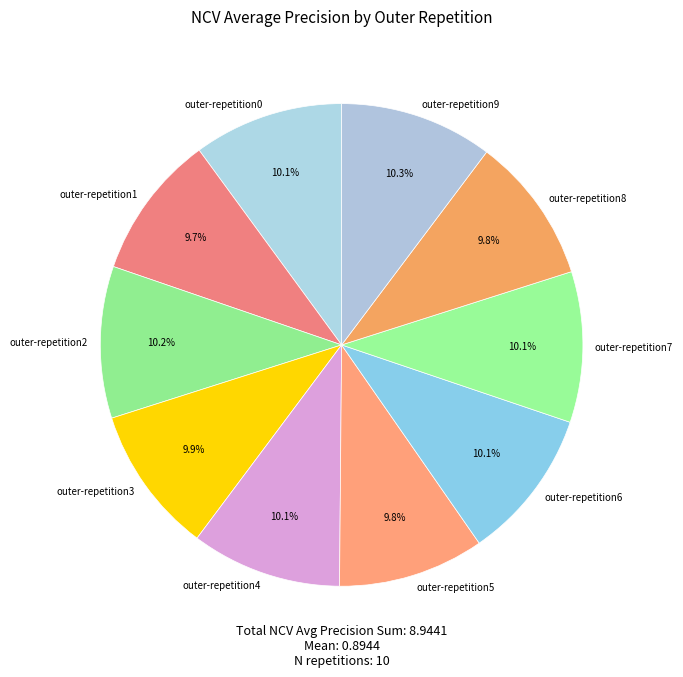

What percentage is the outer-repetition1 slice, to the nearest percent?

10%